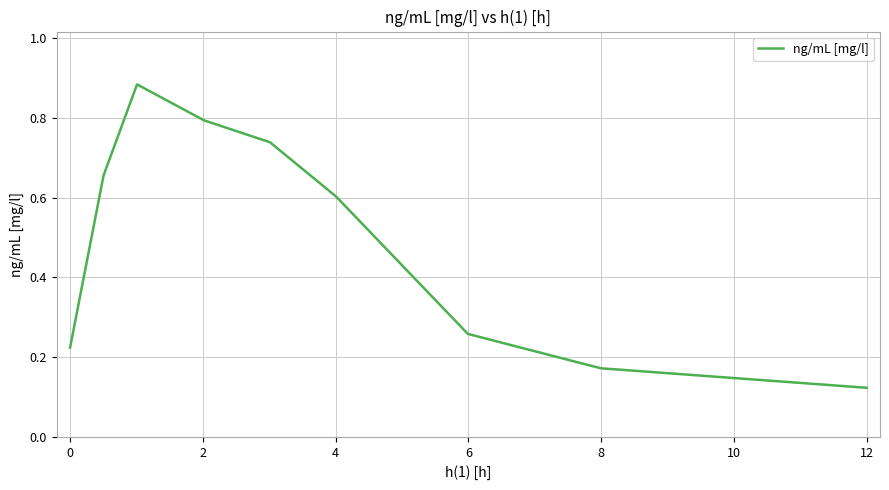

Does the chart have visible grid lines?

Yes